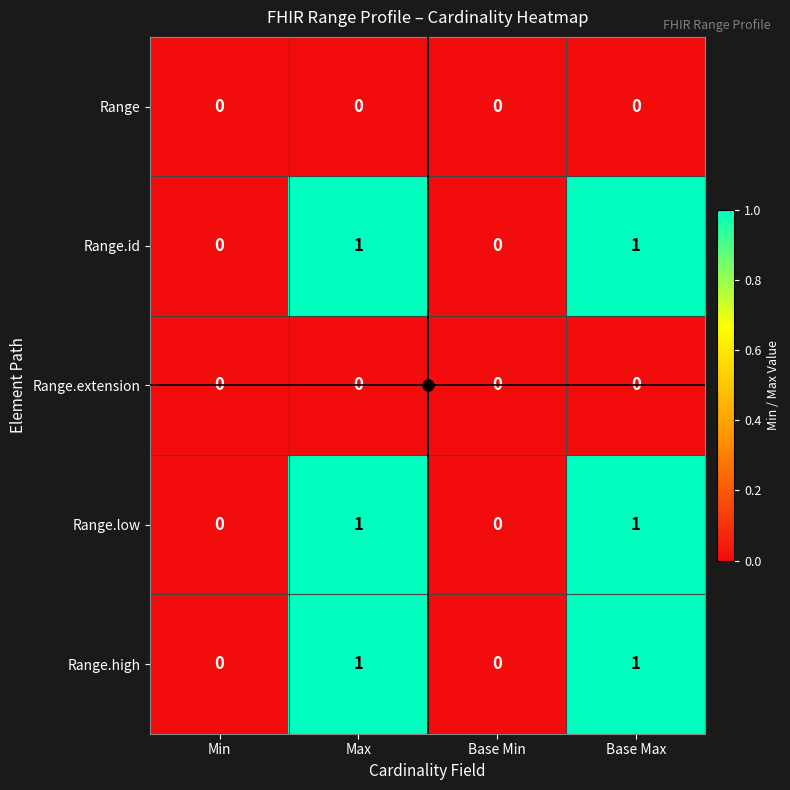

What is the total value across all series at Max?

3